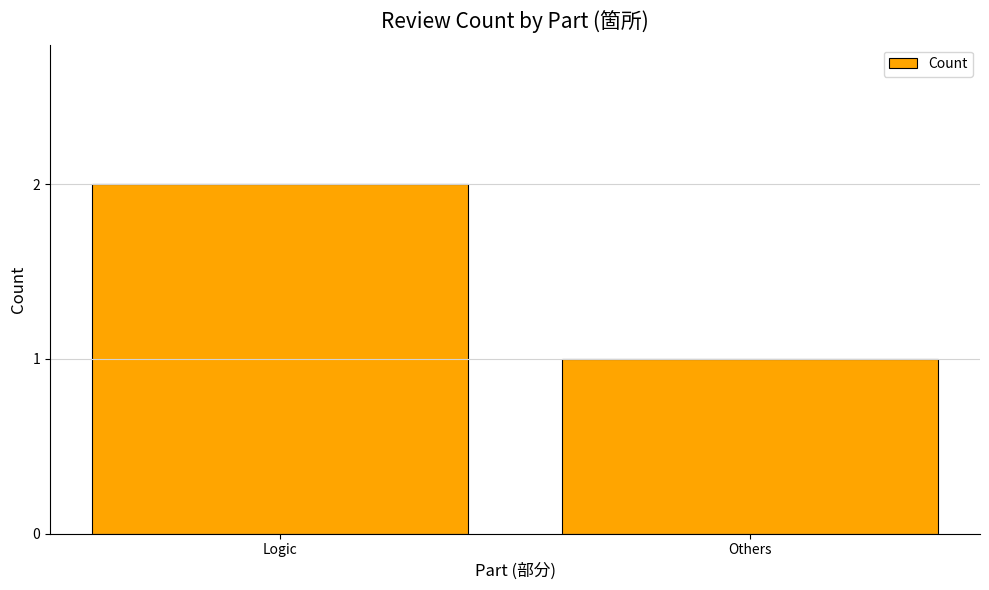

What is the average value?

2